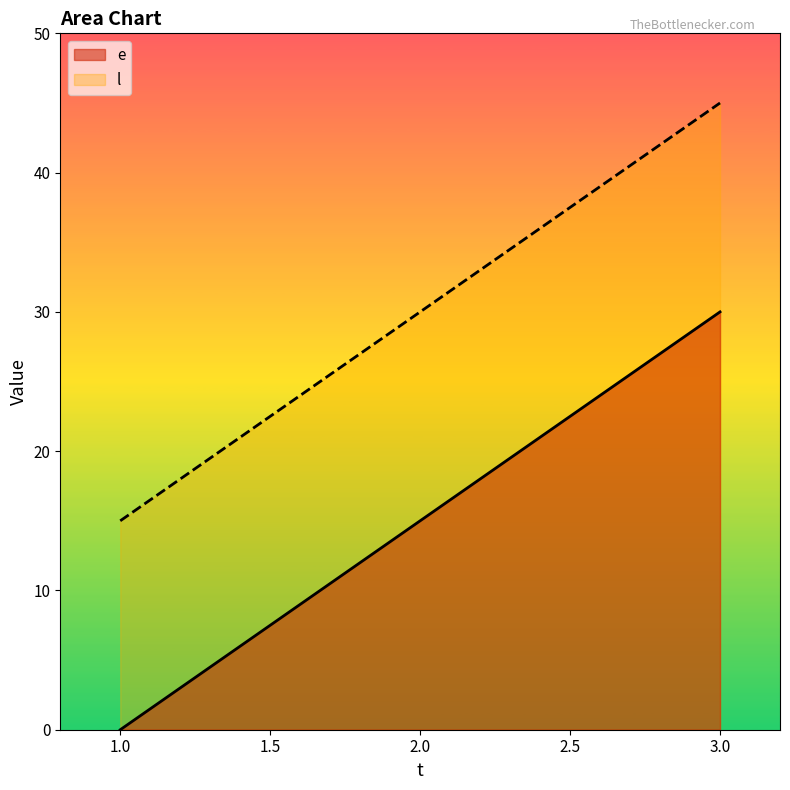

Which category has the lowest value in the e series?

1.0